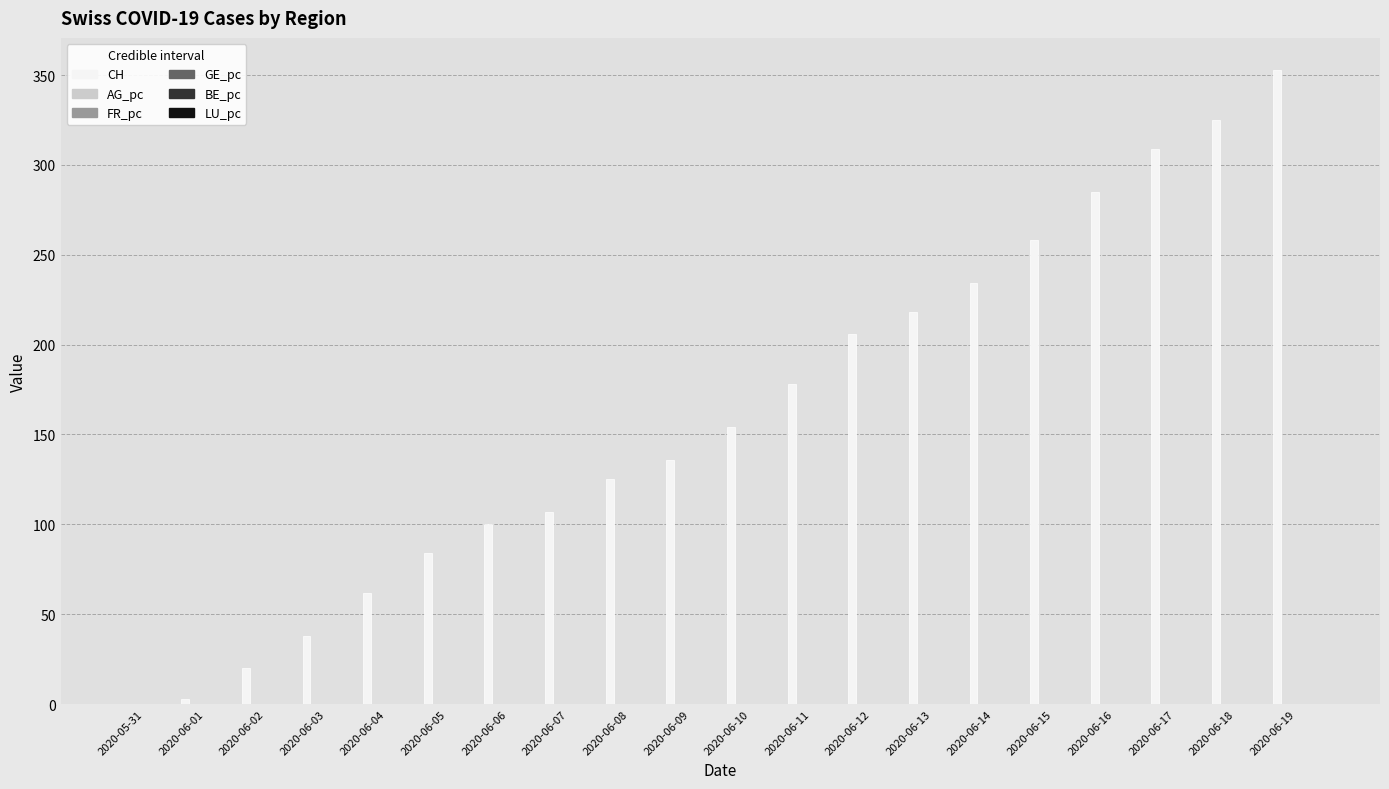

The CH series shows -179.0 at 2020-05-31. True or false?

False